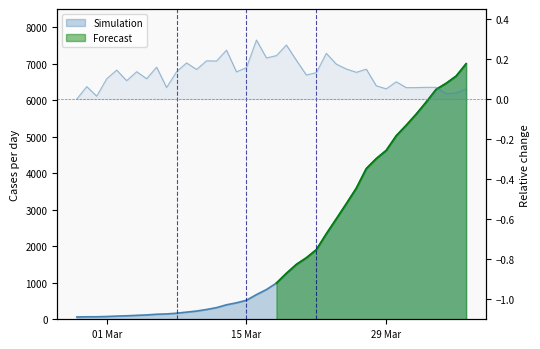

At which label is the value closest to 3532?

2020-03-26